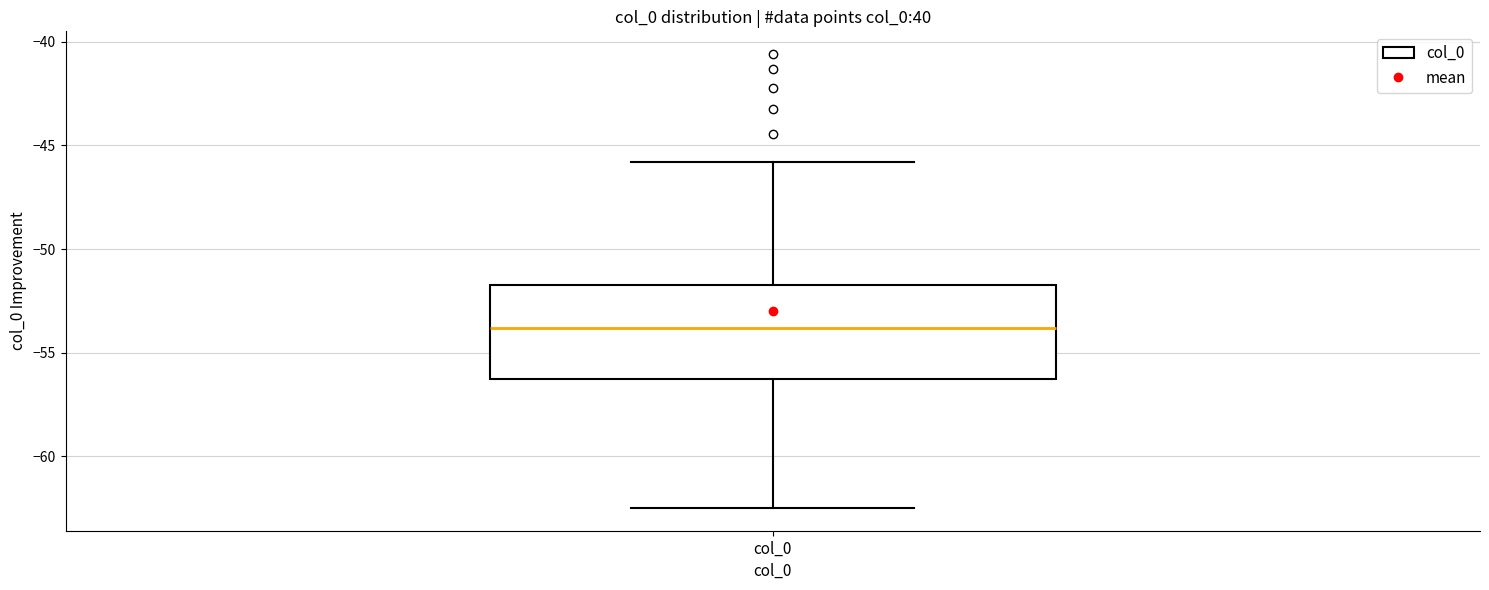

Read this box plot against the y-axis: the position of the median line, the range covered by the box, and the ends of both whiskers. The values are not printed on the chart, so give them approximately, as read against the axis.

median -54.0, box -56.5 to -51.5, whiskers -62.5 to -46.0